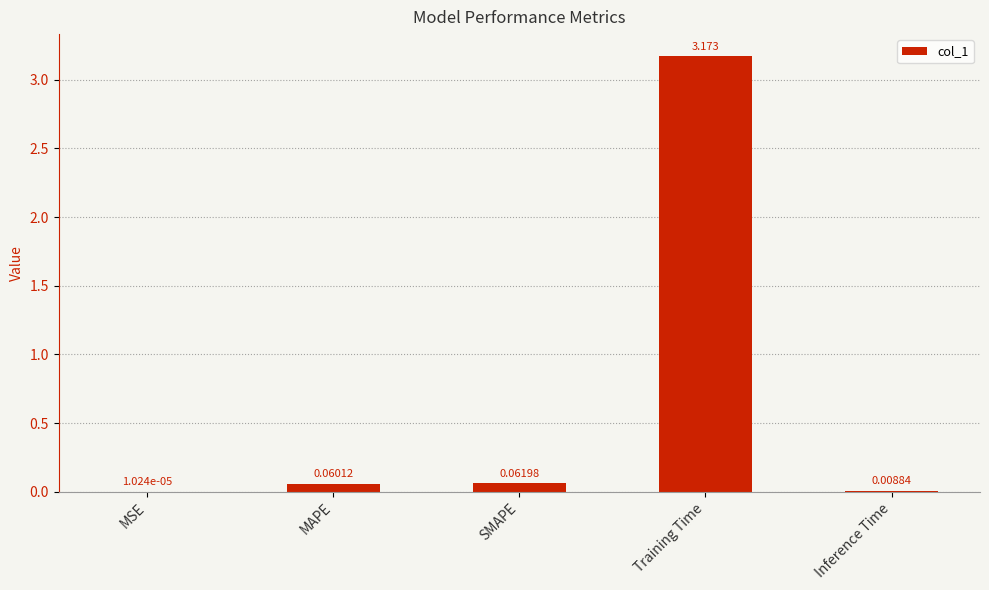

Where is the data nearest to the value 1?

SMAPE